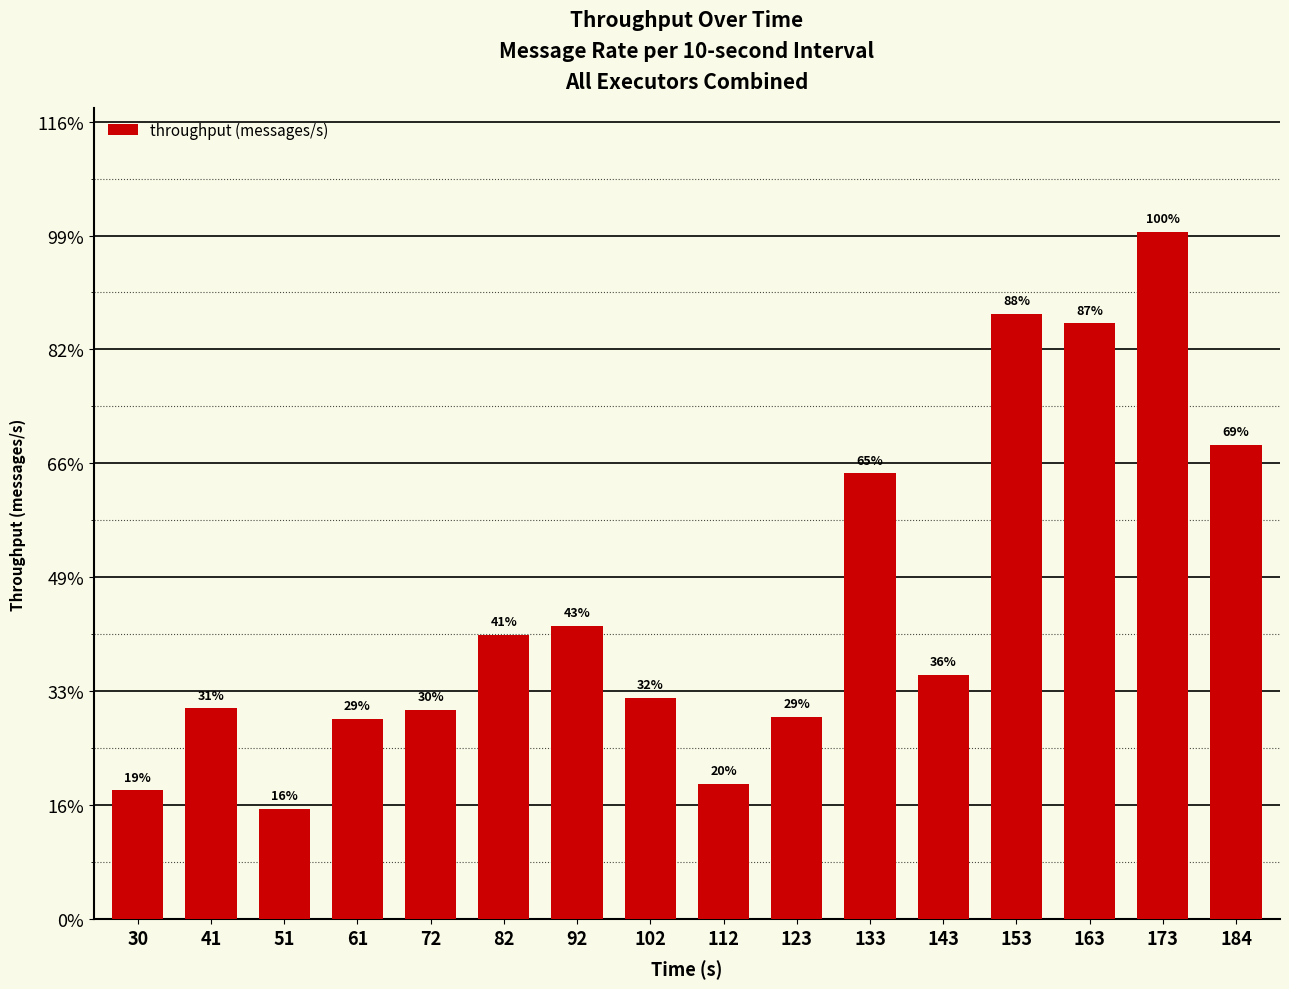

Reading left to right, extract all data points from this chart.

30=2828	41=4626	51=2426	61=4396	72=4586	82=6234	92=6430	102=4858	112=2965	123=4449	133=9782	143=5366	153=13285	163=13071	173=15085	184=10408